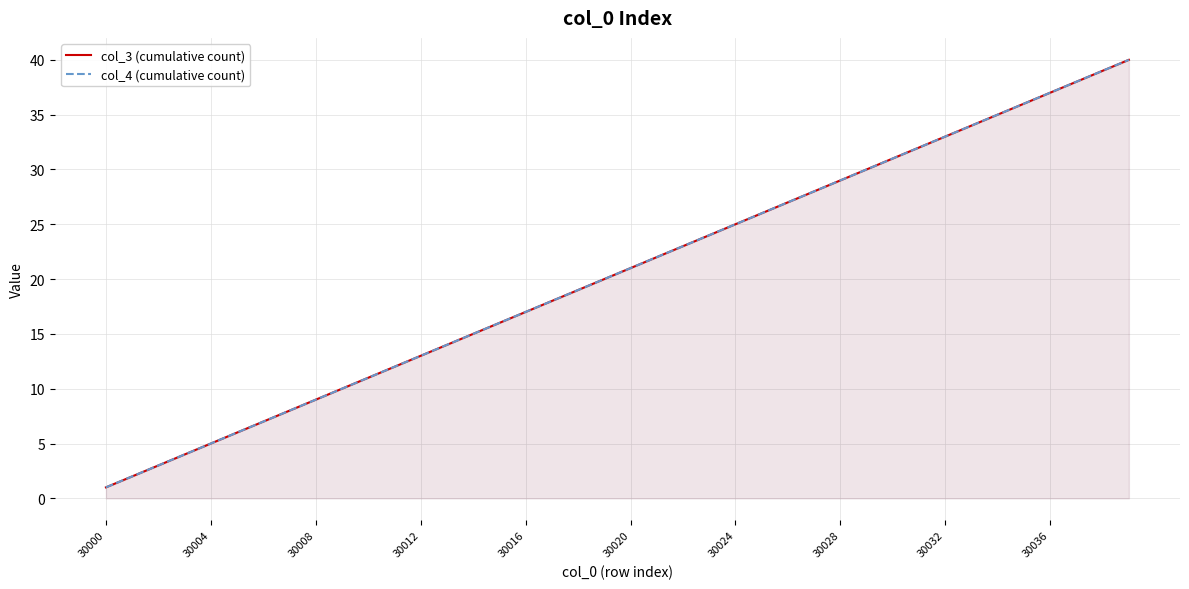

What is the difference between the maximum and minimum values in the col_4 (cumulative count) series?

39